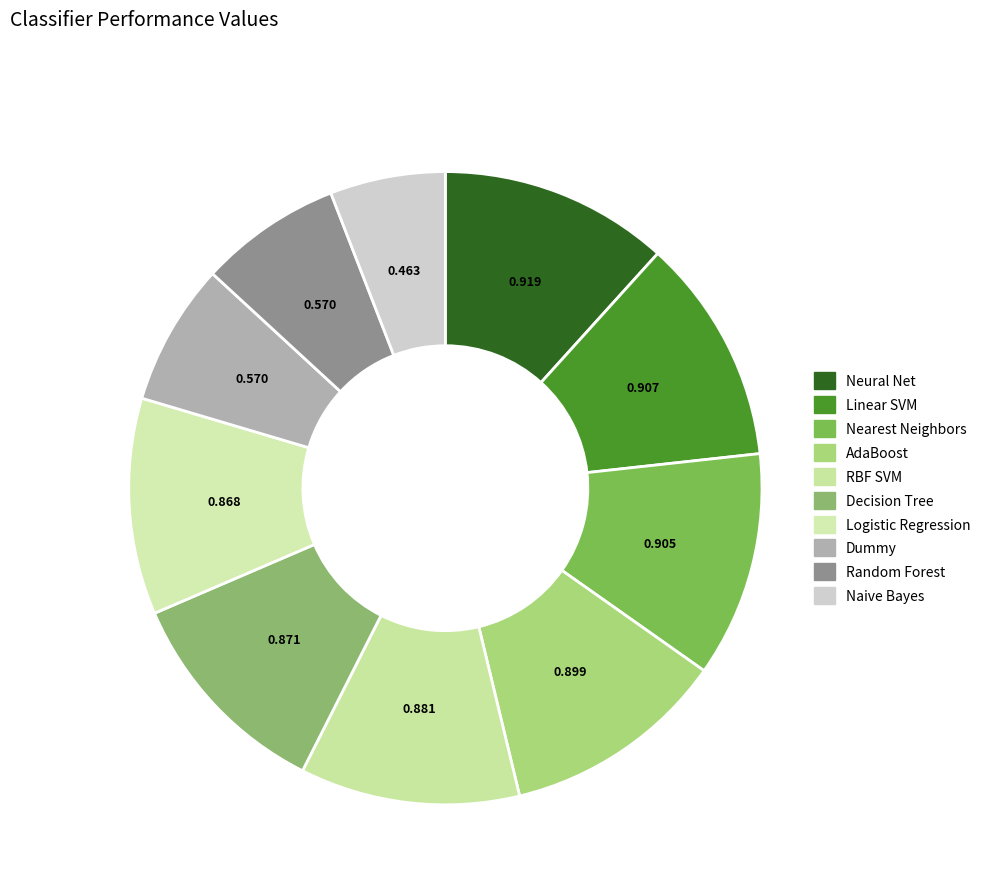

Combined, what portion of the pie is Naive Bayes and Linear SVM?

17.4%